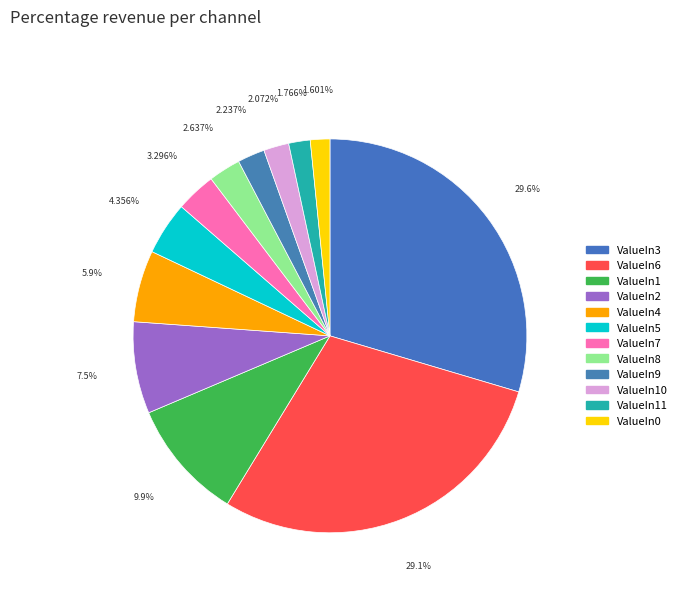

How many slices are in this pie chart?

12